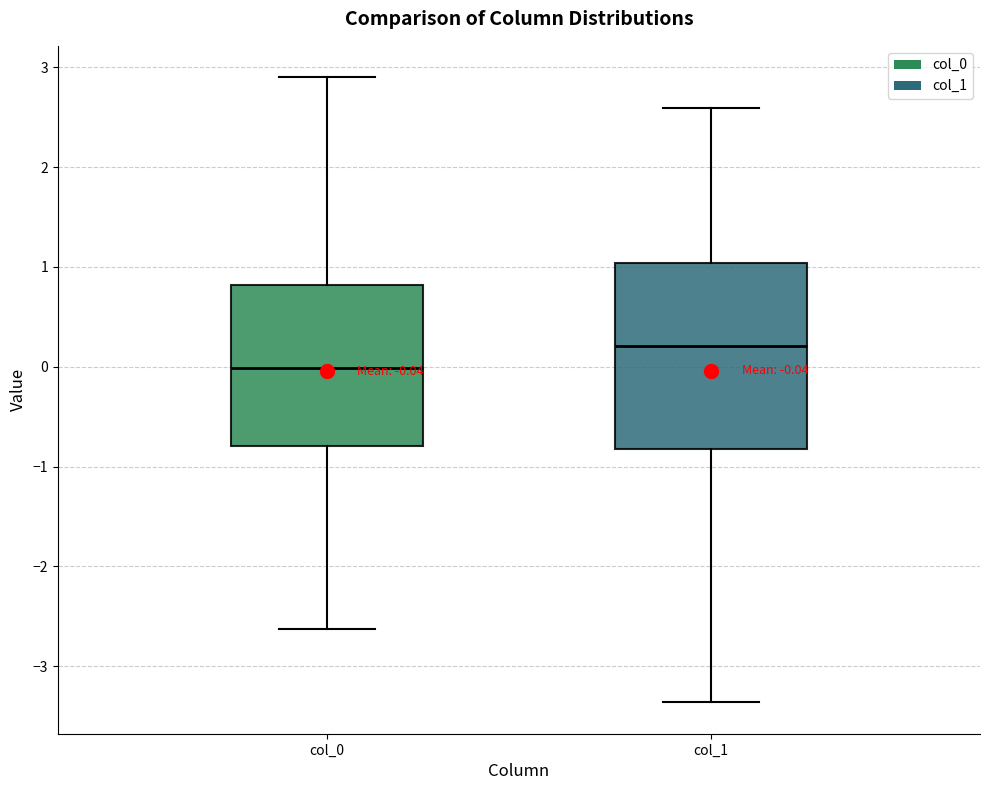

Which box's median line is the lowest?

col_0